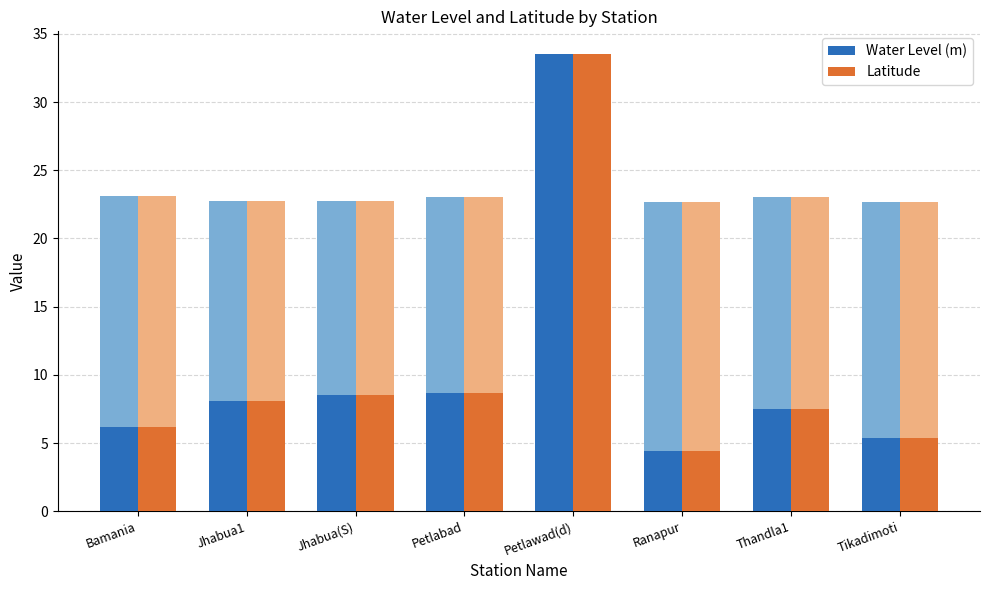

At which label is Latitude closest to 18?

Petlabad